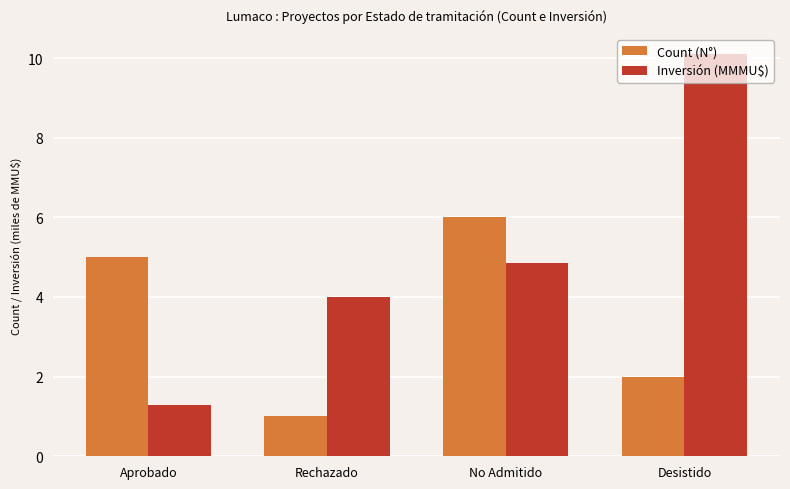

What is the average value of the Count (N°) series?

3.5